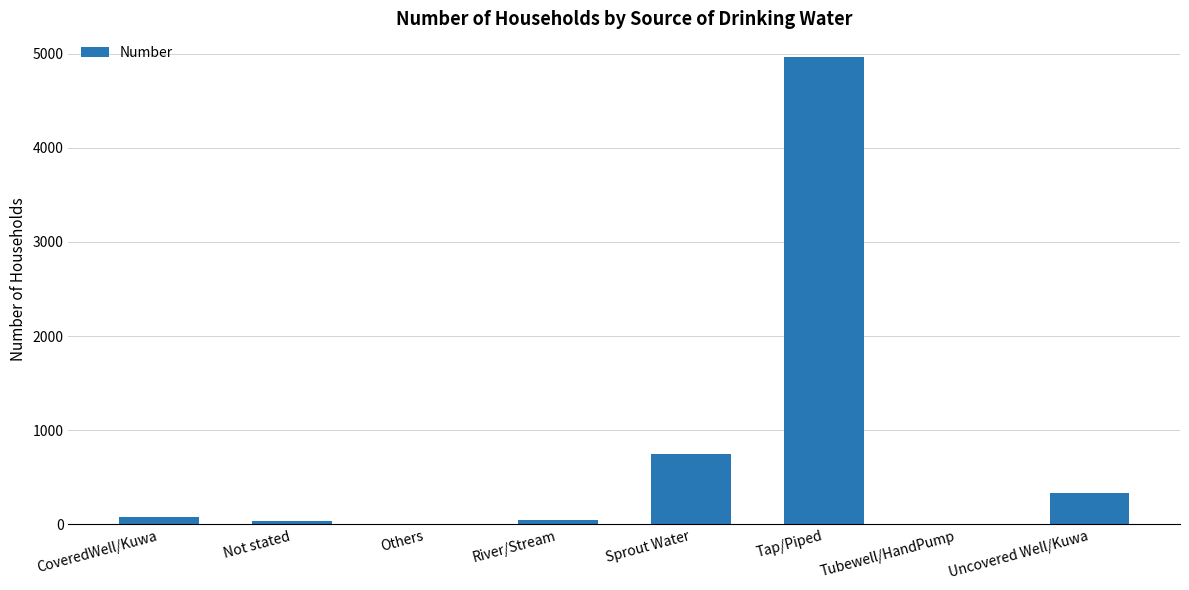

What is the greatest value displayed?

4967